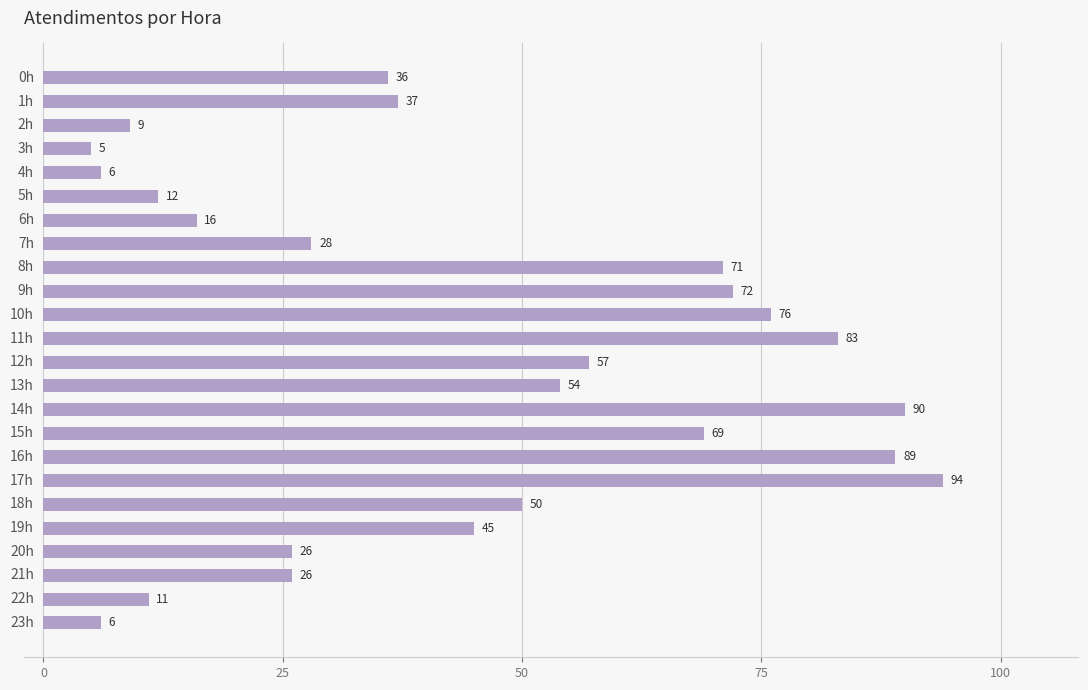

Reading bottom to top, list all the values displayed in this chart.

6	11	26	26	45	50	94	89	69	90	54	57	83	76	72	71	28	16	12	6	5	9	37	36